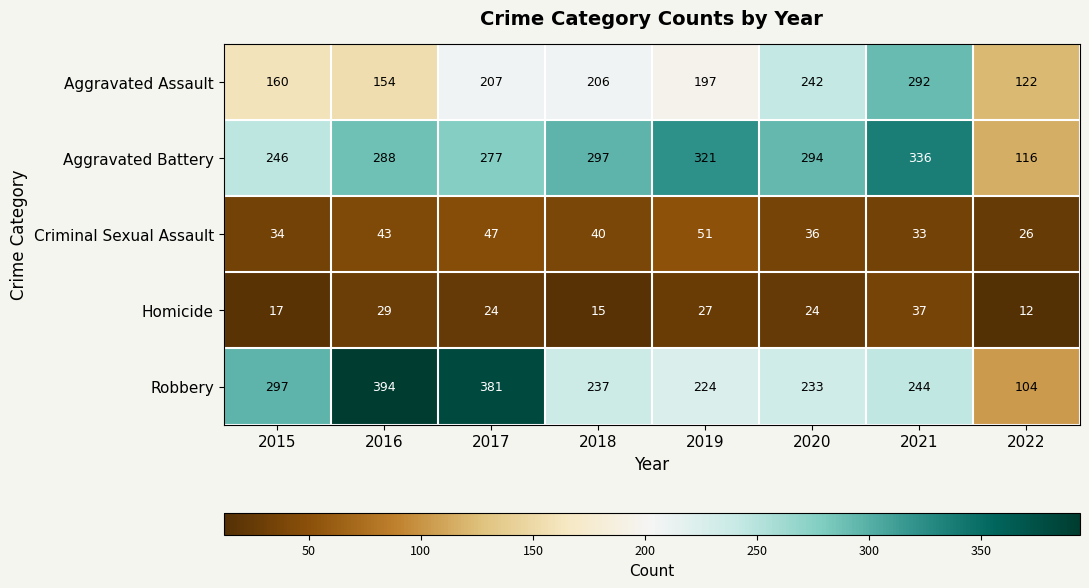

Between 2018 and 2021, which series saw the biggest shift?

Aggravated Assault